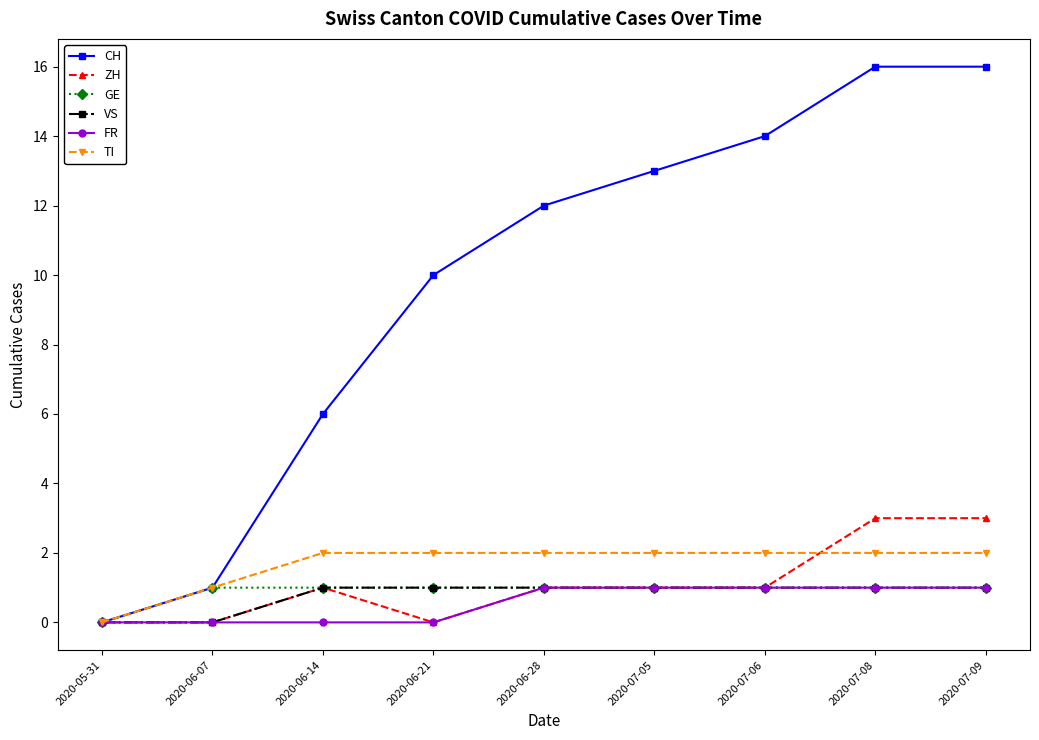

Which series has the largest range (max minus min)?

CH